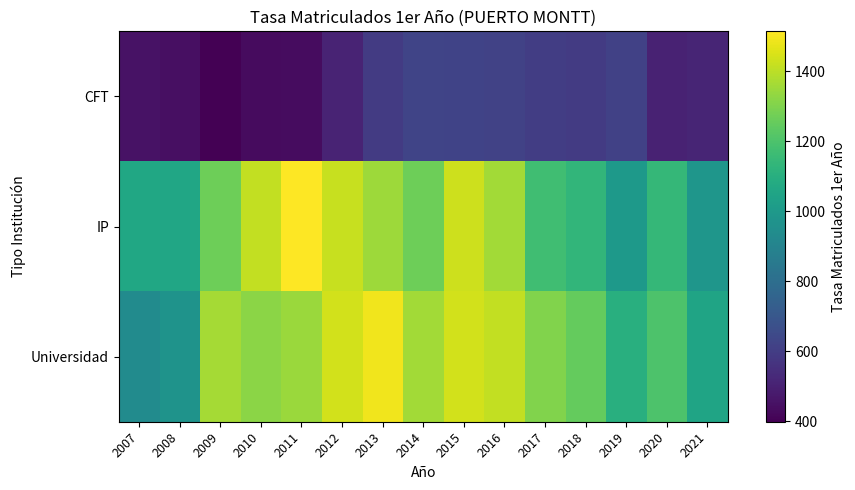

Rank the series at 2021 from highest to lowest value.

Universidad, IP, CFT